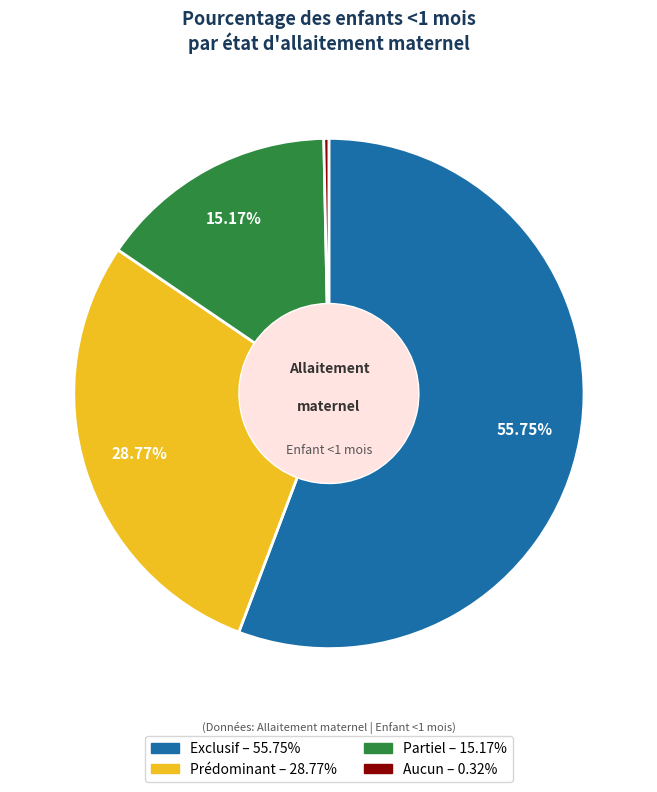

Which category has the smallest portion of the pie?

Aucun